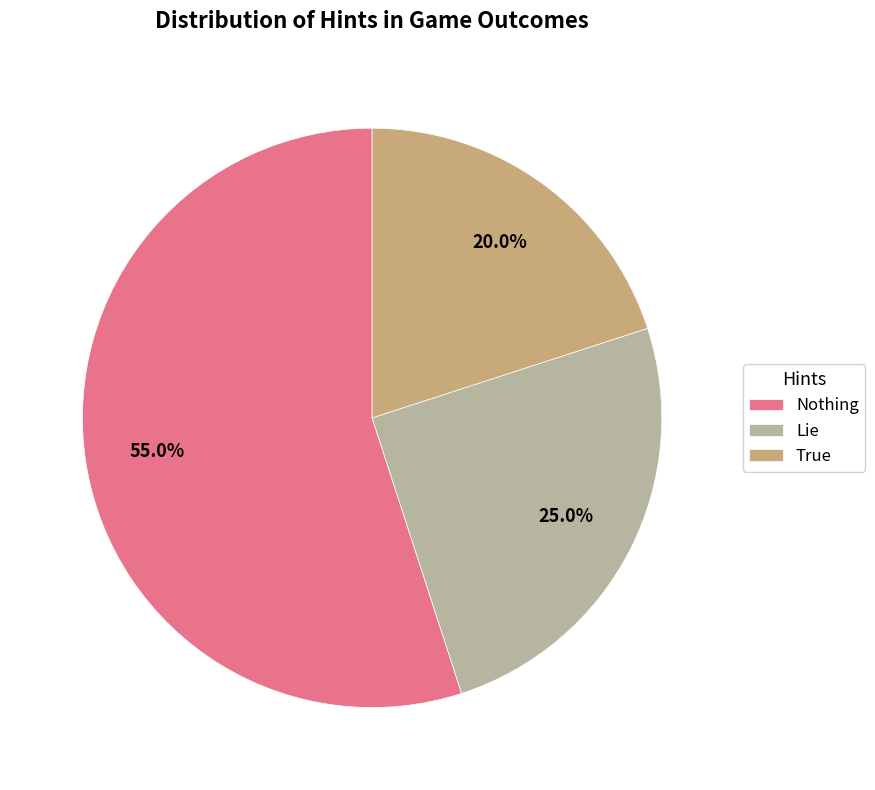

To the nearest percent, what is the difference between the Nothing and Lie slice percentages?

30%